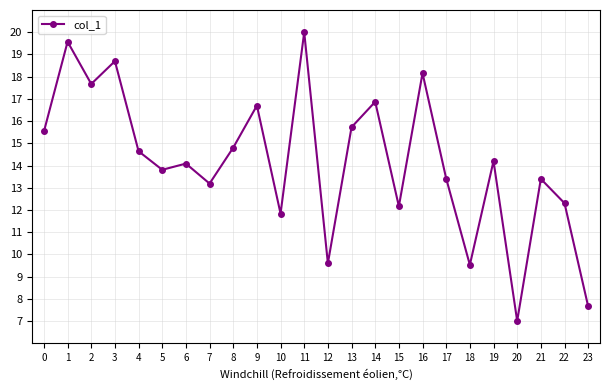

What is the smallest value displayed?

7.0